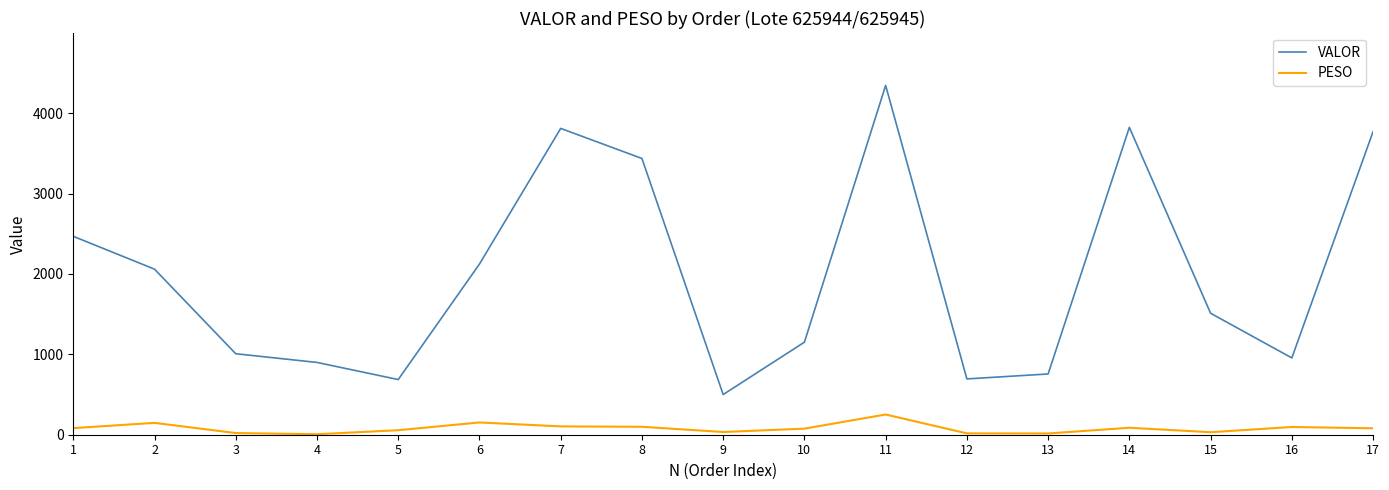

Rank the series at 4 from highest to lowest value.

VALOR, PESO